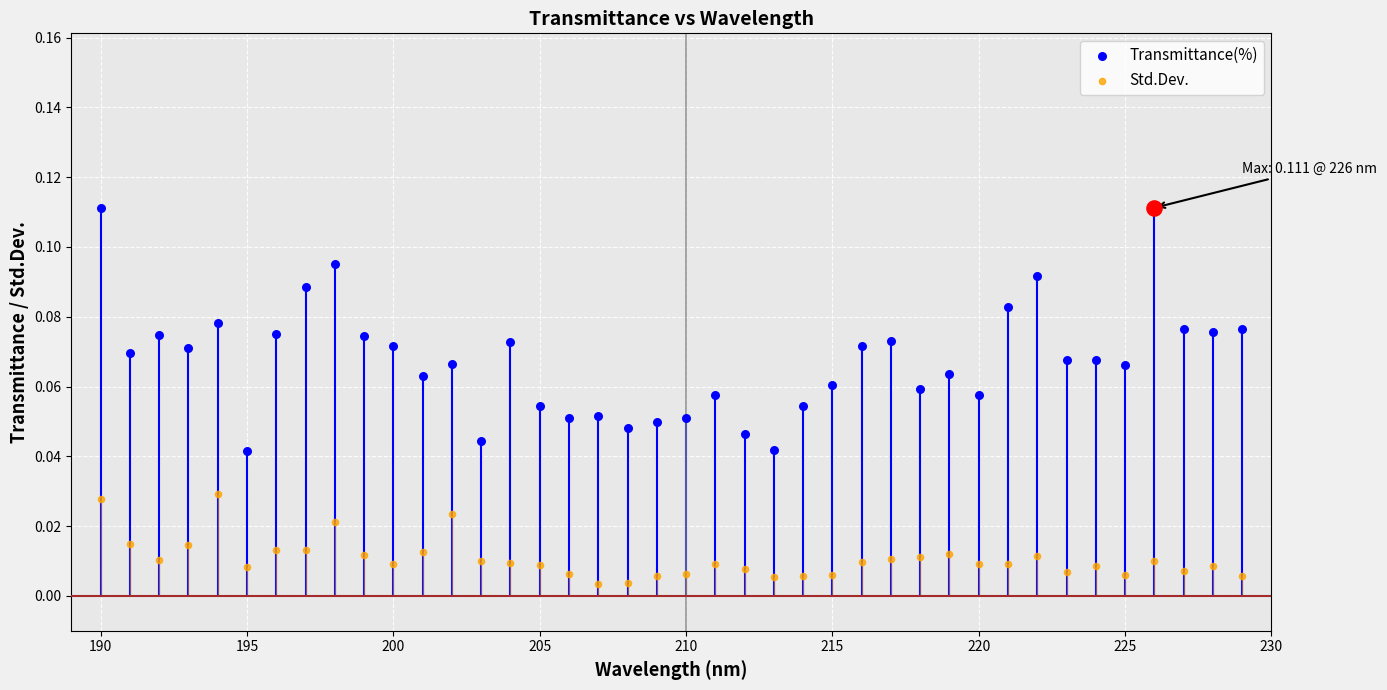

At how many categories does at least one series exceed 0?

40